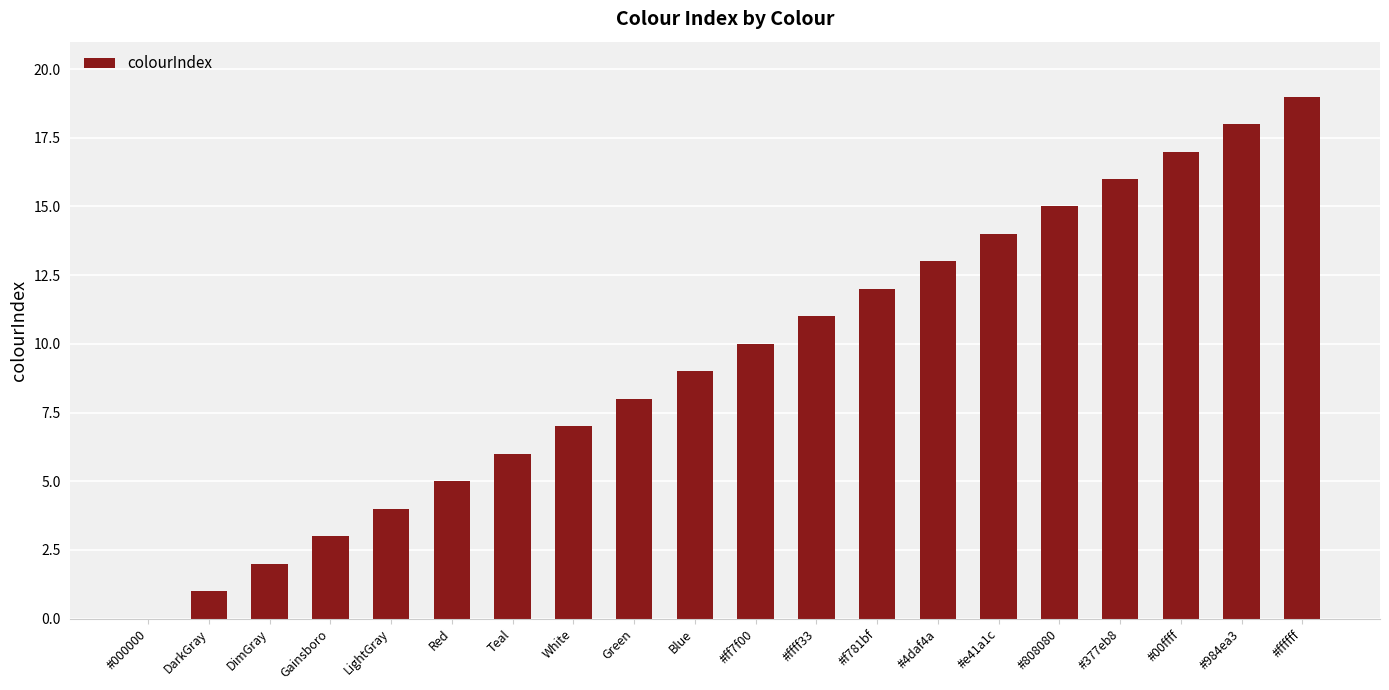

What is the sum of all values?

190